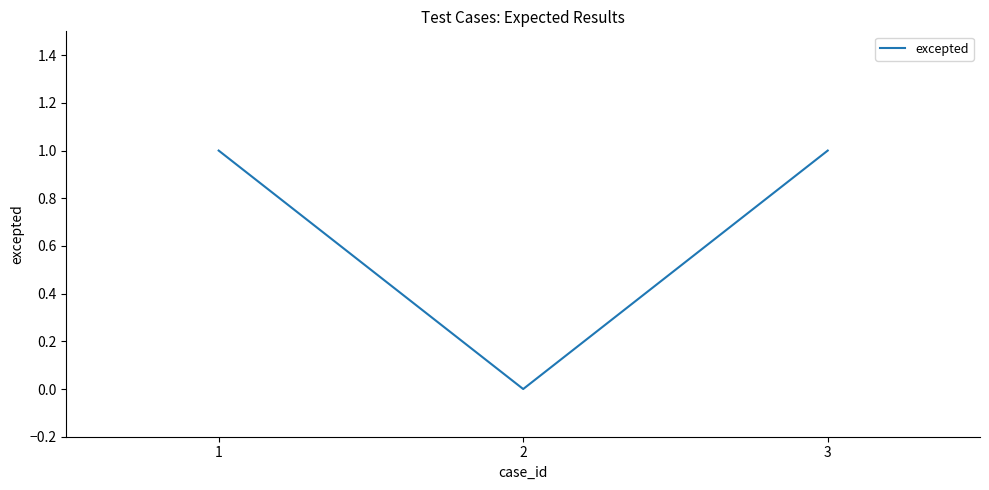

What is the difference between the values at 2 and 1?

1